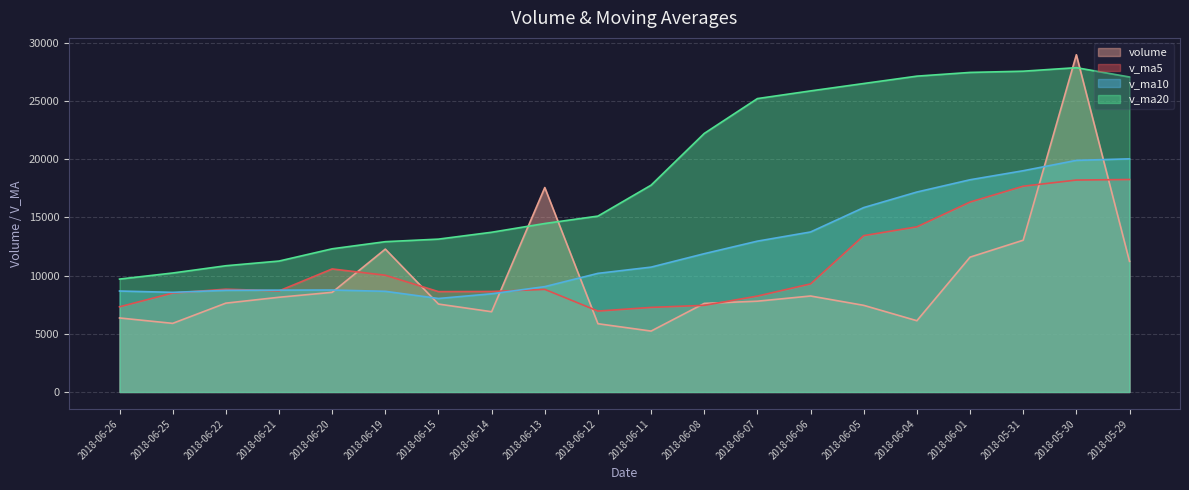

How many lines are shown in the chart?

4